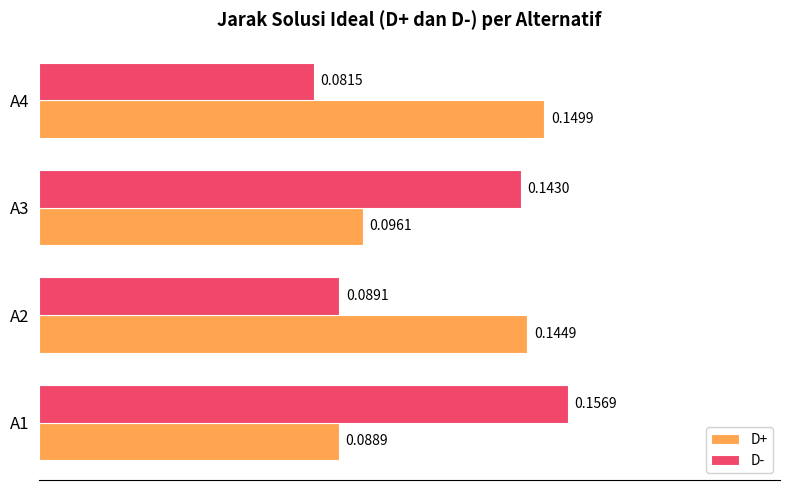

At which category is the sum across all series the highest?

A1